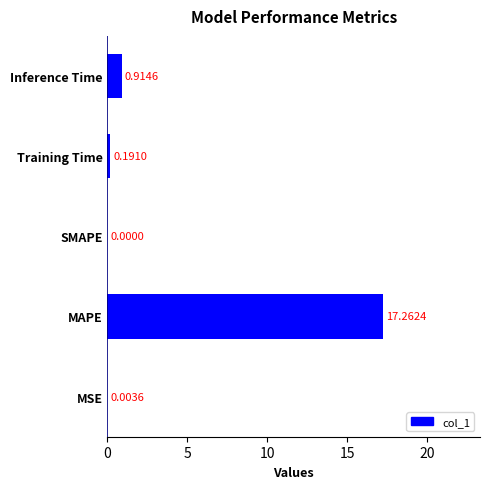

Is it true that the value at MAPE is 24.8?

False